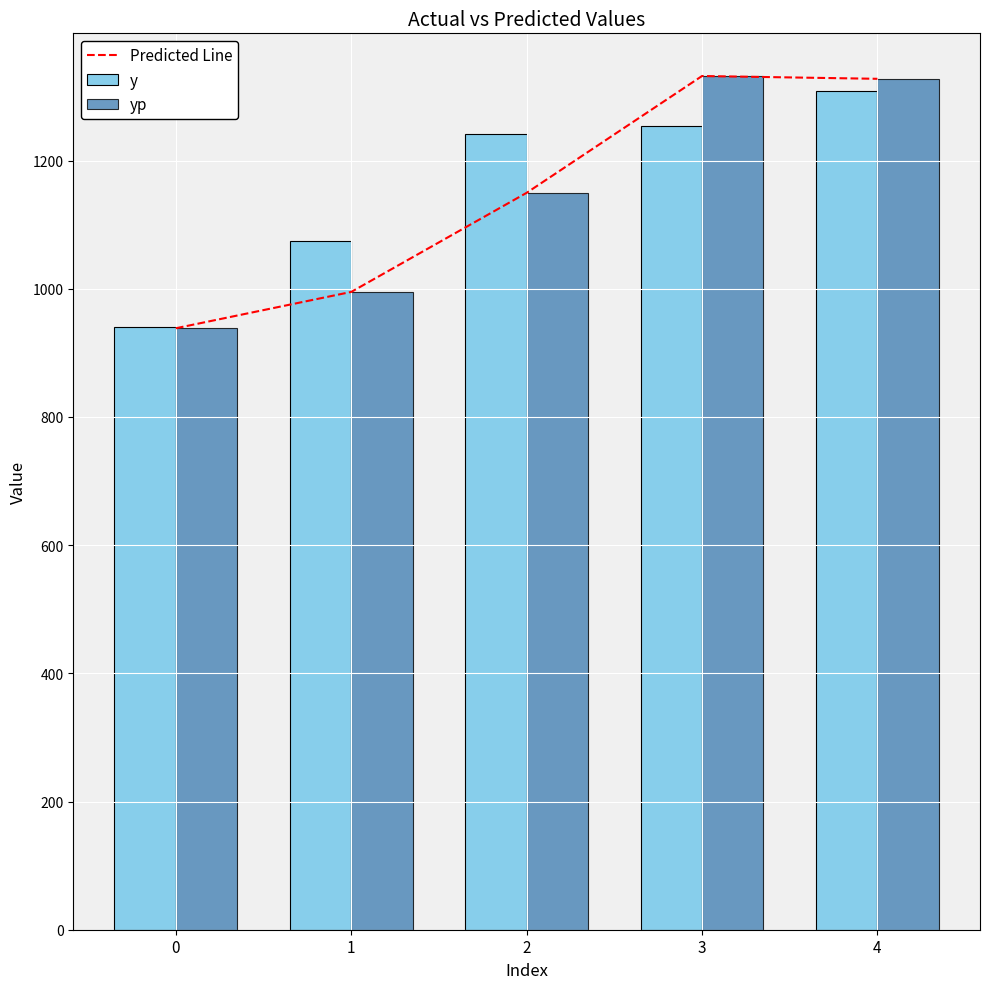

Rank the series by their maximum value, from lowest to highest.

y, Predicted Line, yp